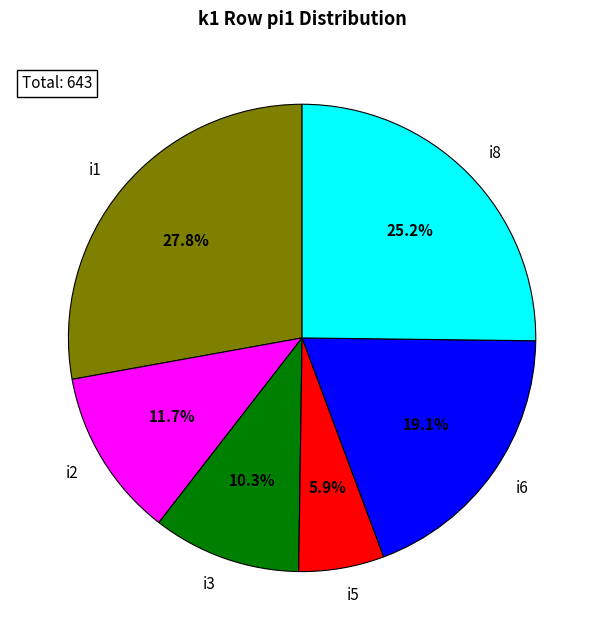

Is there any slice that represents more than half of the pie?

No